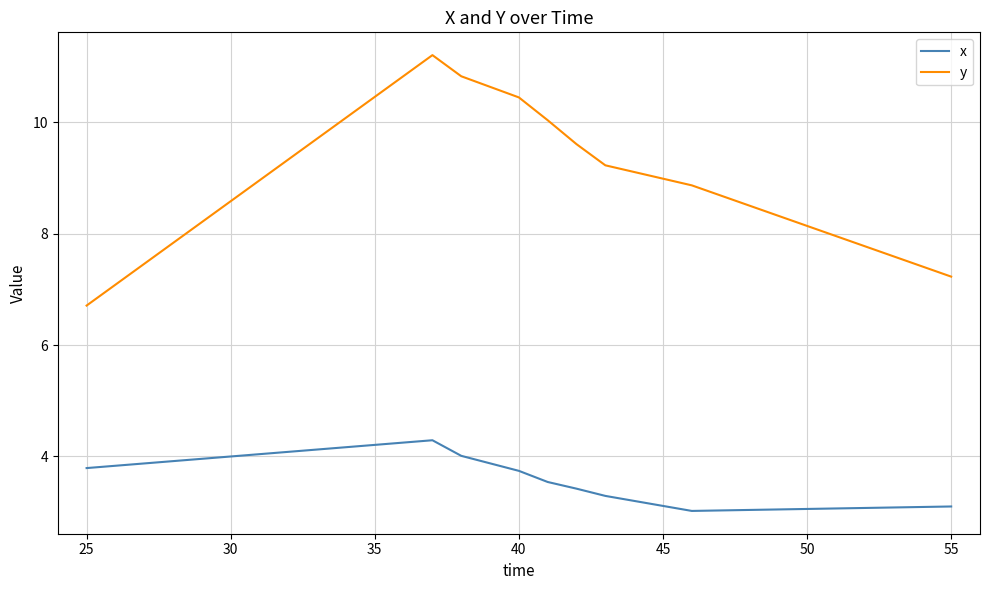

Which series has the largest range (max minus min)?

y